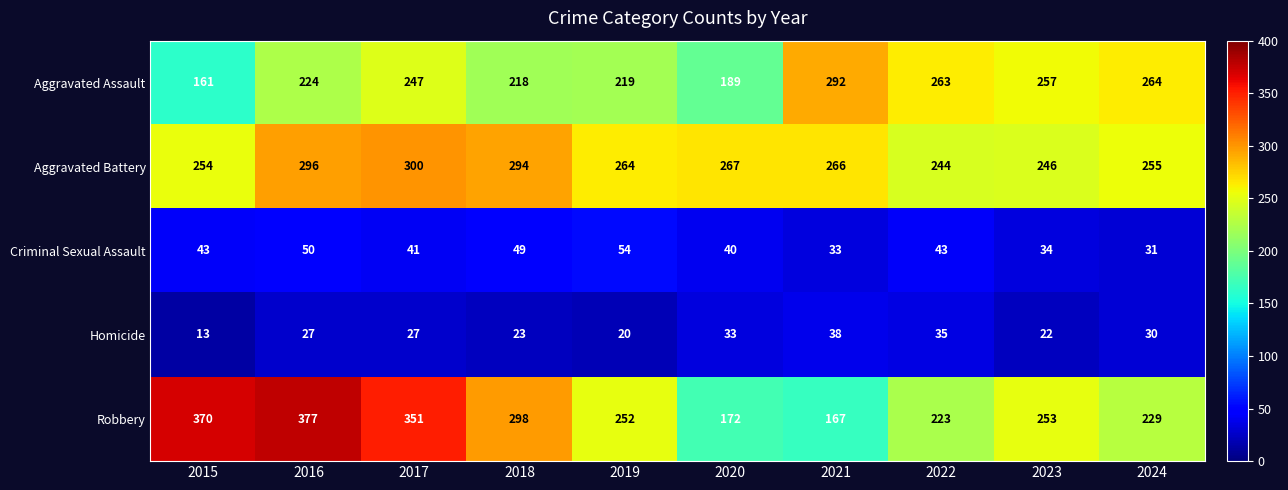

Is it true that Aggravated Battery equals 468 at 2016?

False